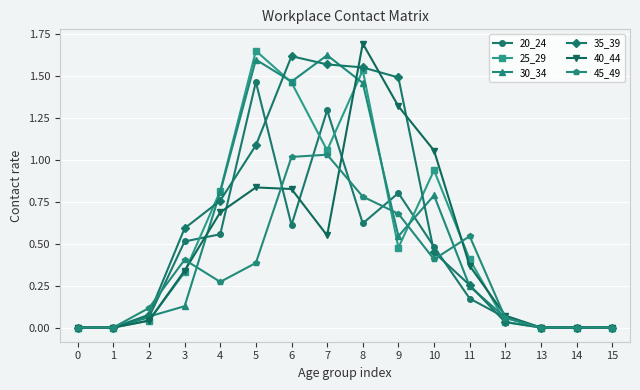

True or false: 30_34 has a value of 0.9 at 7.

False